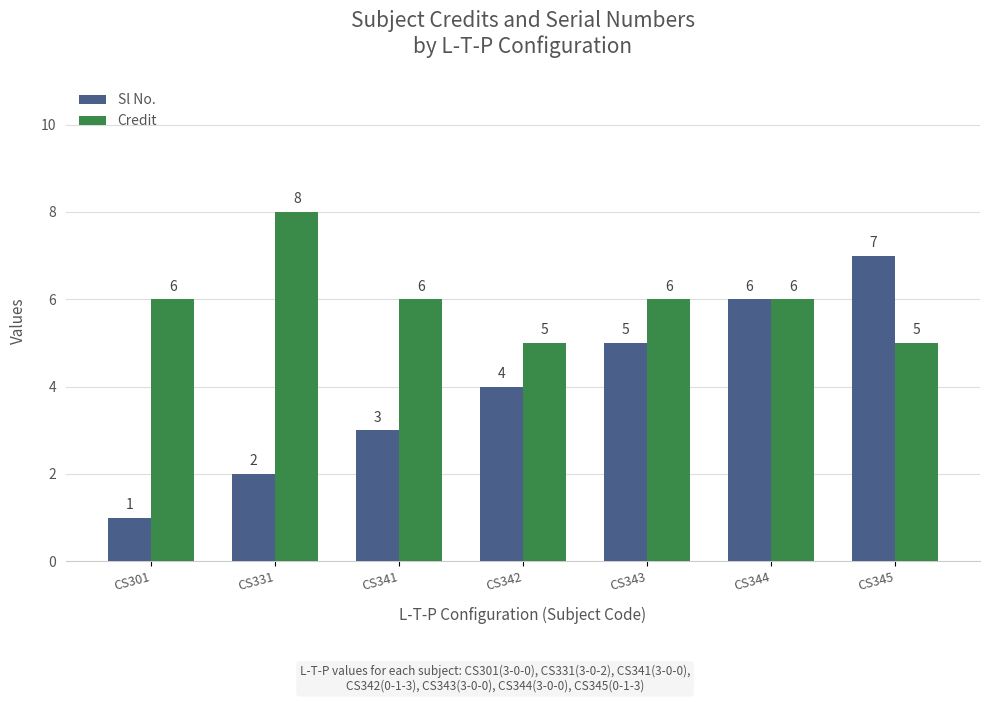

What is the value of the Credit bar at the 3rd from the left?

6